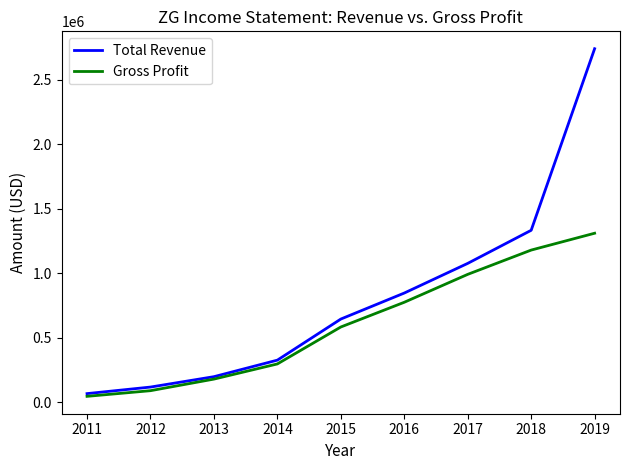

What is the total value across all series at 2014?

622300